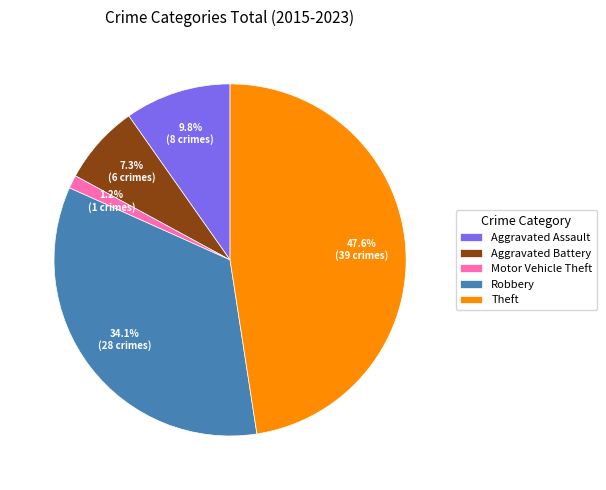

Count the number of slices in the pie.

5